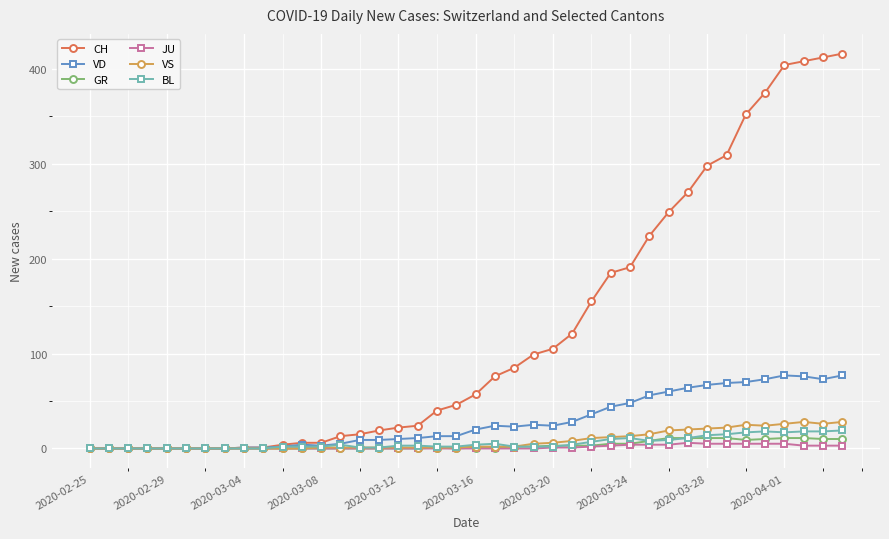

How many values in the CH series are below 57?

20